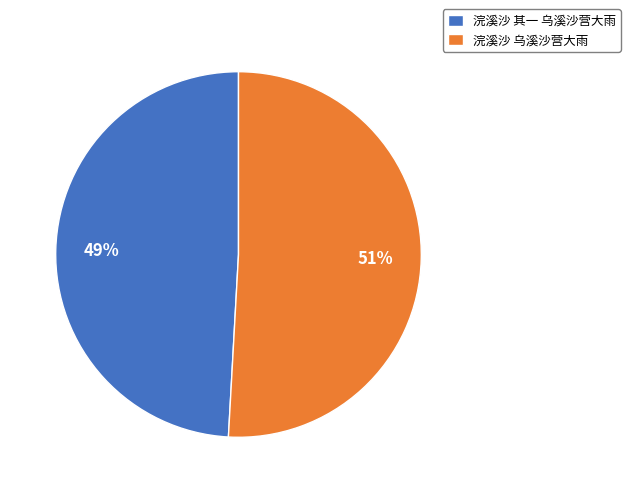

The 浣溪沙 其一 乌溪沙营大雨 slice represents 49% of the pie. True or false?

True